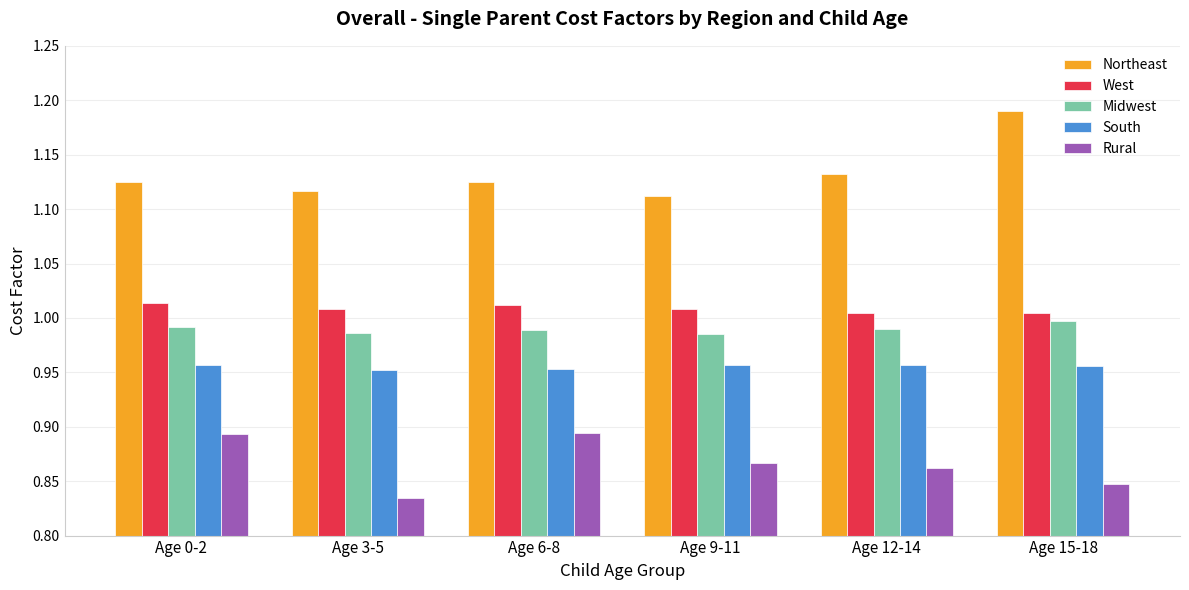

At which category does the chart reach its minimum across all series?

Age 3-5